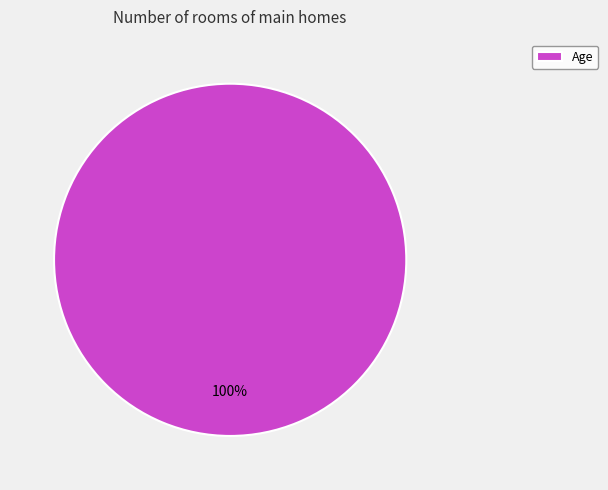

To the nearest percent, what percentage of the pie is Age?

100%